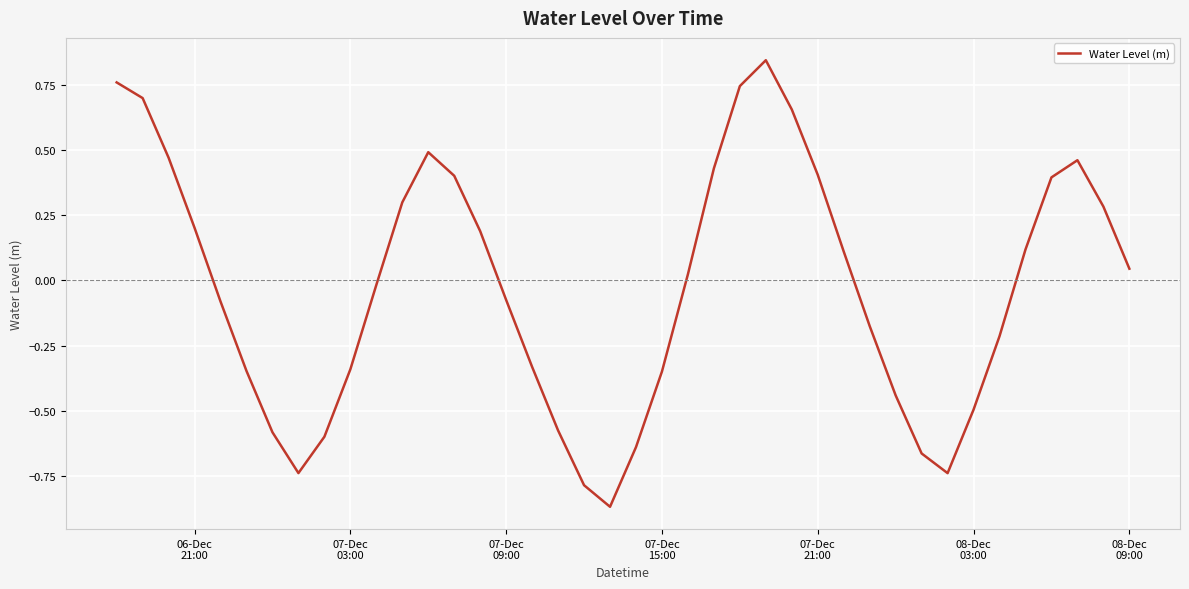

What is the difference between the maximum and minimum values?

1.7